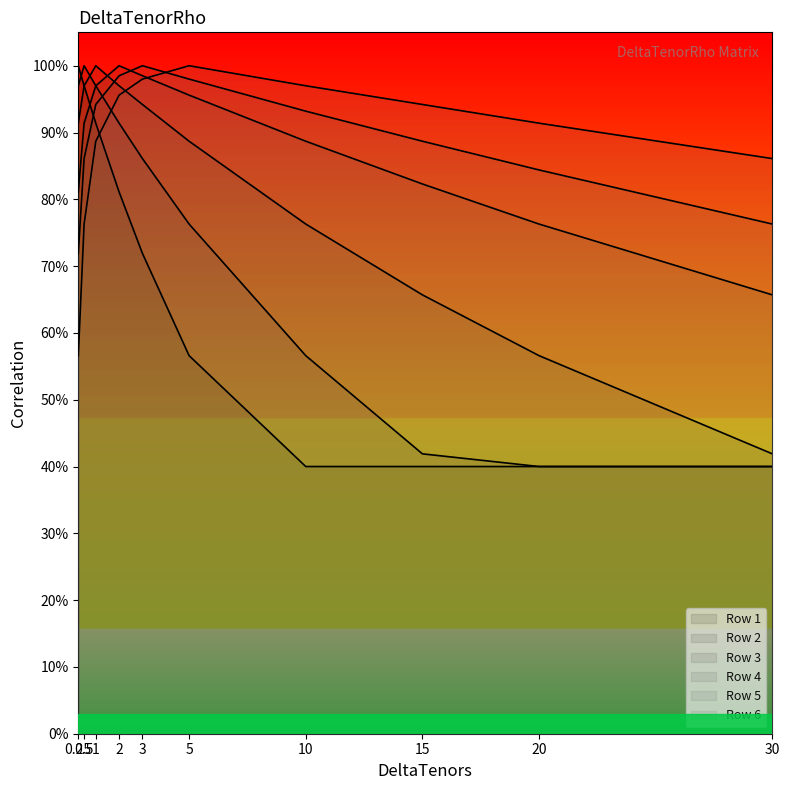

How many lines are shown in the chart?

6